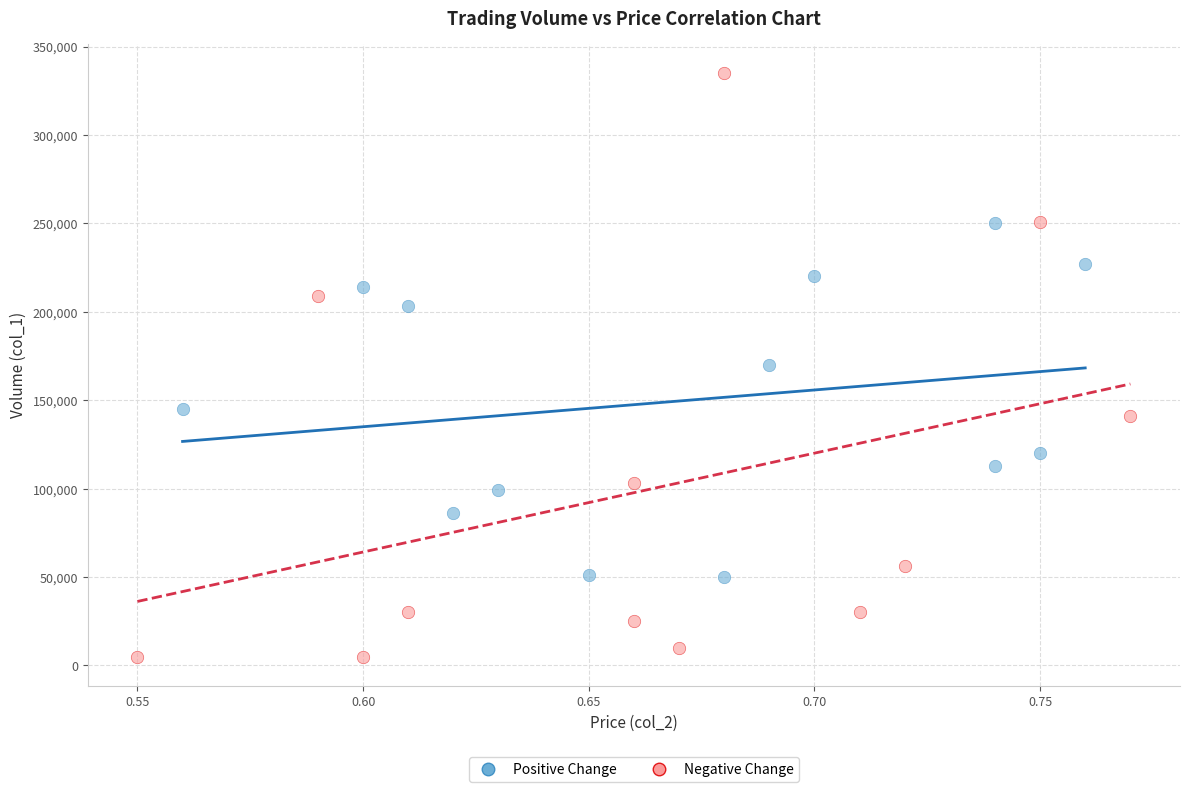

What are all the series names shown in the legend?

Positive Change, Negative Change